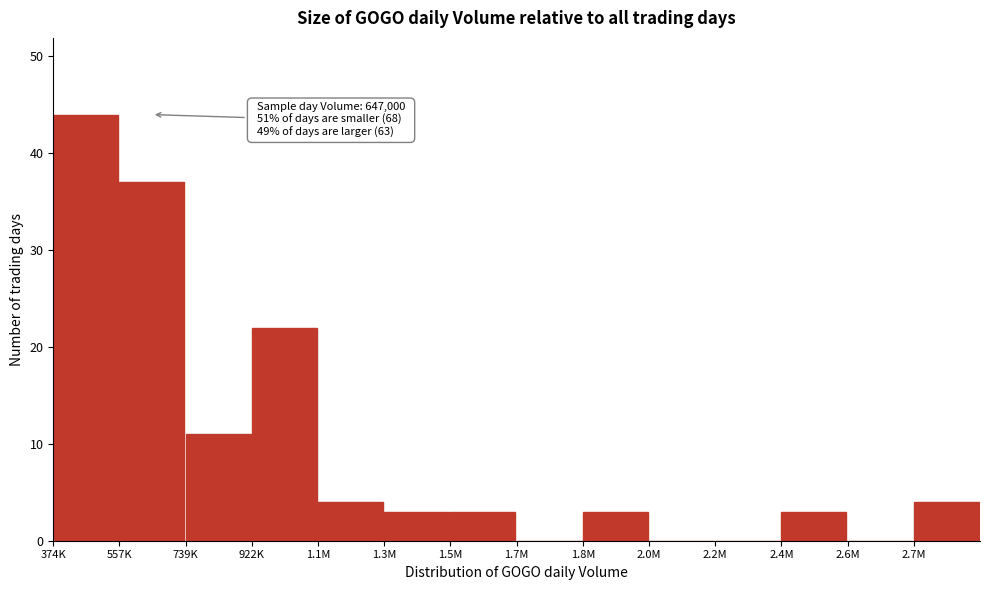

Reading left to right, extract all data points from this chart.

374K=44	557K=37	739K=11	922K=22	1.1M=4	1.3M=3	1.5M=3	1.7M=0	1.8M=3	2.0M=0	2.2M=0	2.4M=3	2.6M=0	2.7M=4